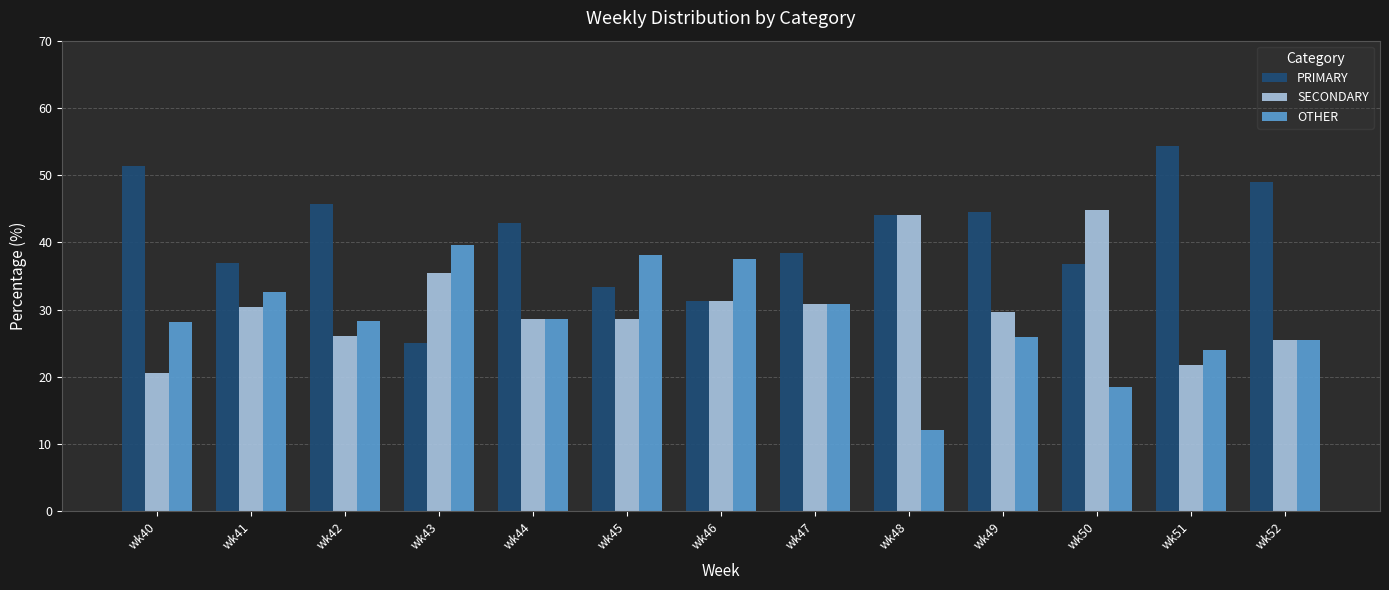

At how many categories does at least one series exceed 34?

13